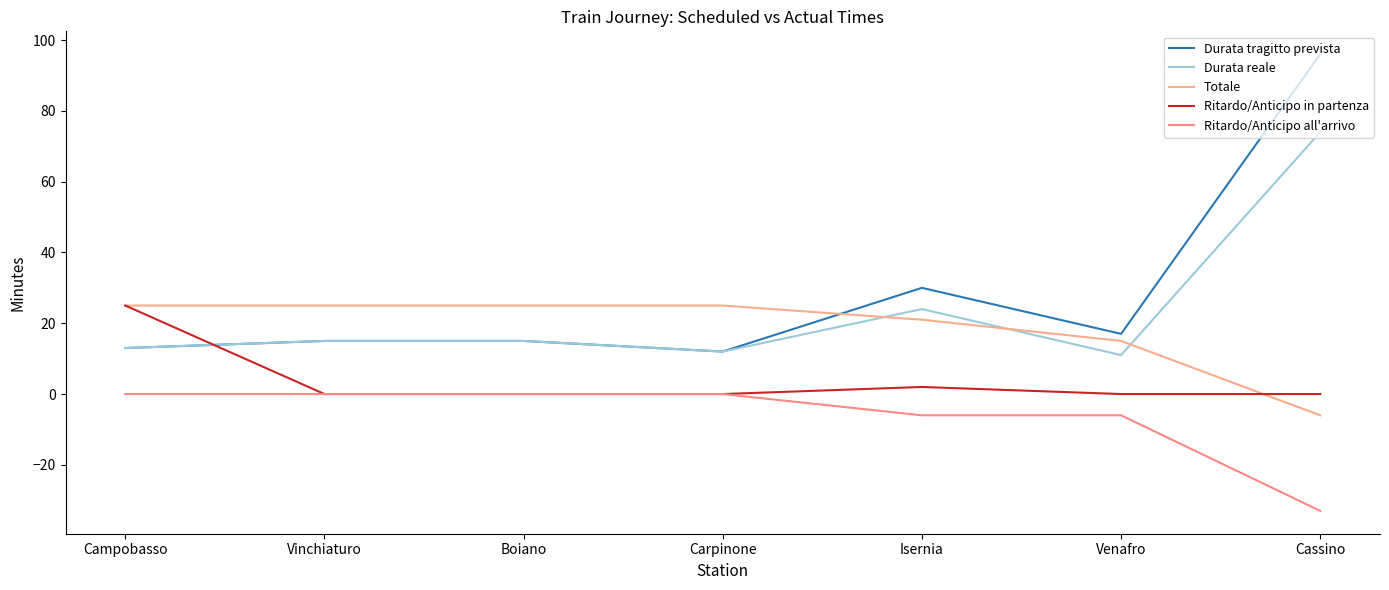

What are all the series names shown in the legend?

Durata tragitto prevista, Durata reale, Totale, Ritardo/Anticipo in partenza, Ritardo/Anticipo all'arrivo